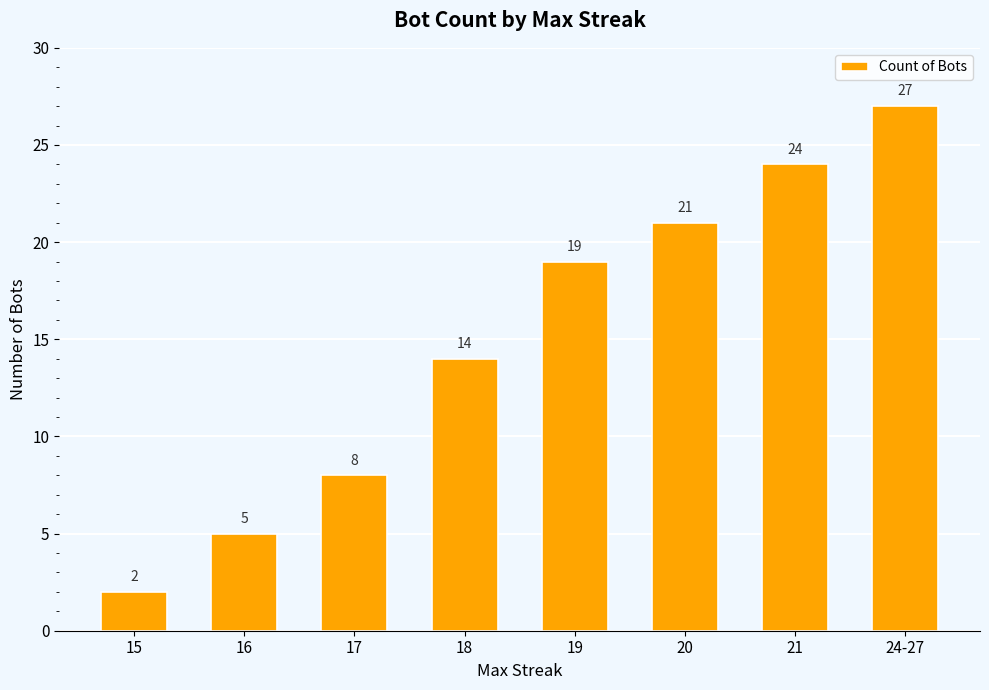

What is the sum of all values?

120